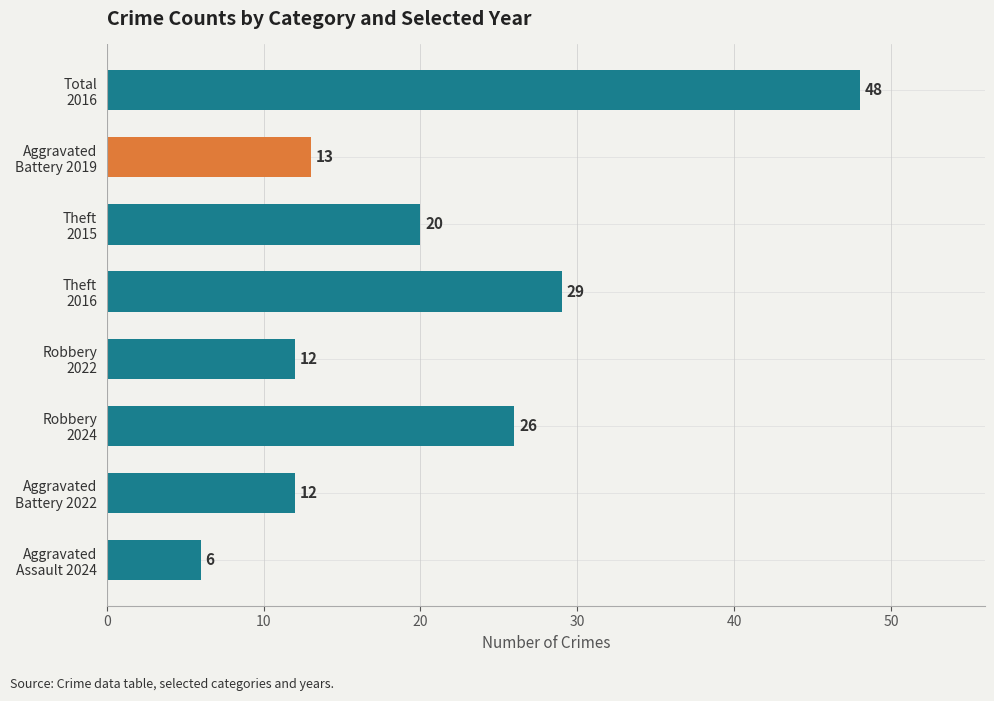

What is the difference between the second highest and minimum values?

23